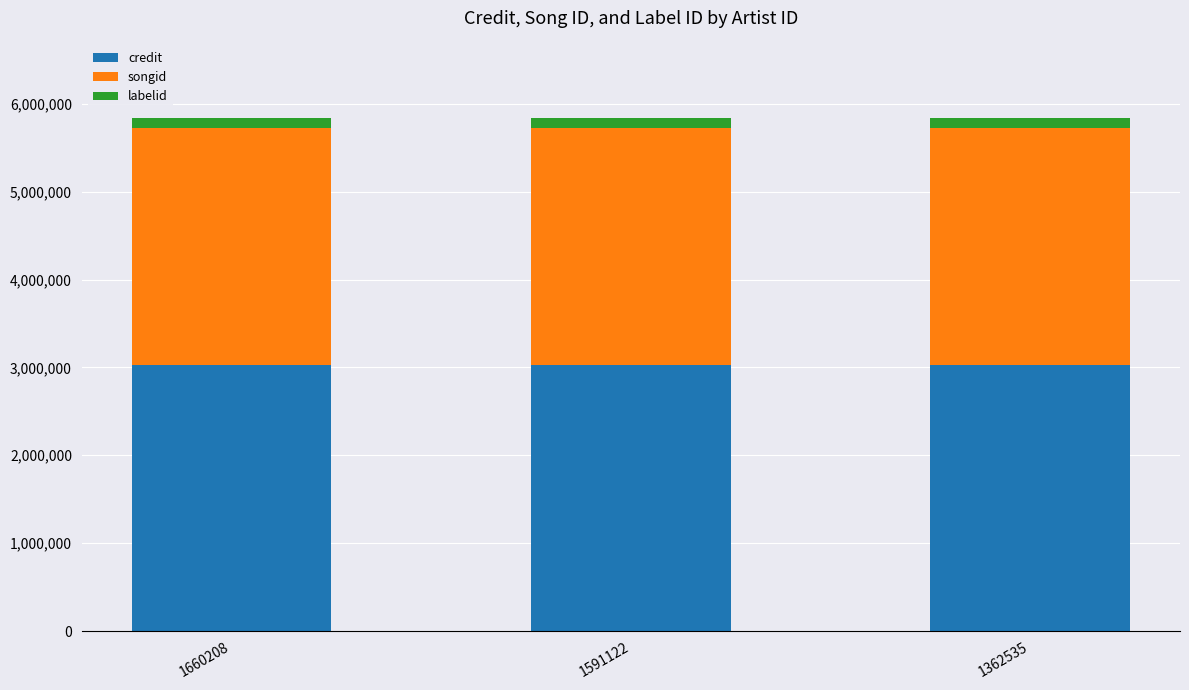

Is it true that credit equals 3023075 at 1660208?

True